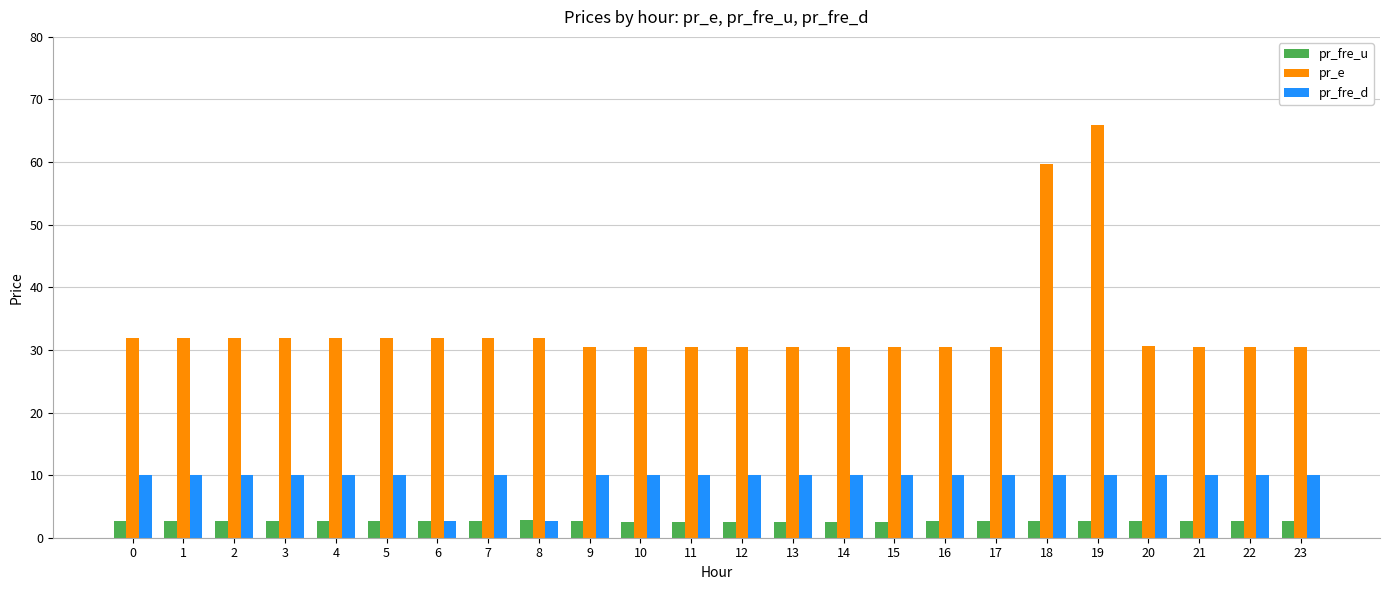

What value does the pr_e series have at 21?

30.5